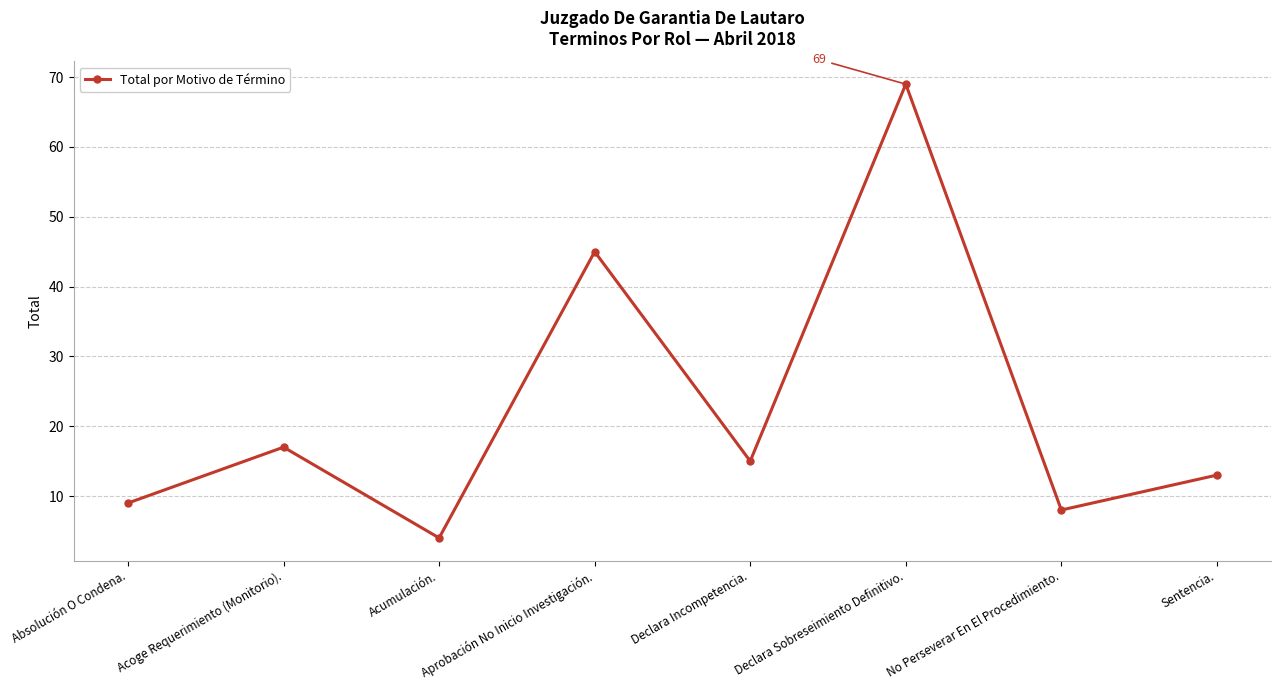

Reading left to right, extract all data points from this chart.

9	17	4	45	15	69	8	13